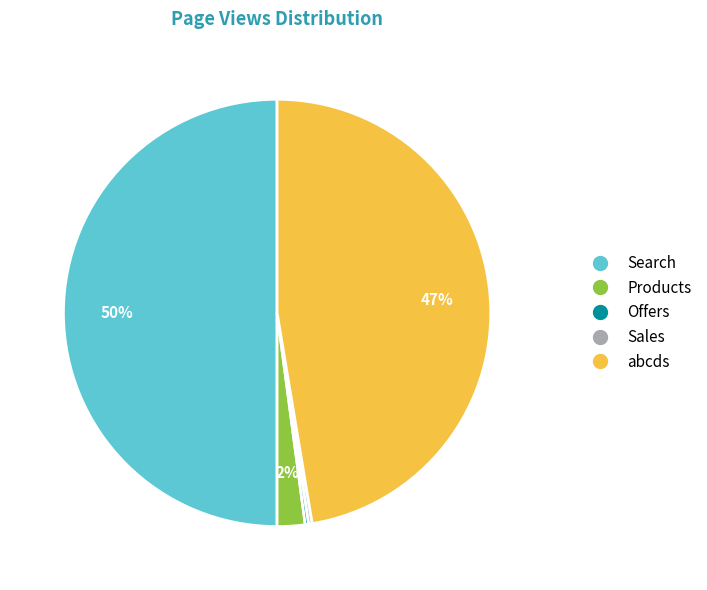

Which slice is the largest?

Search